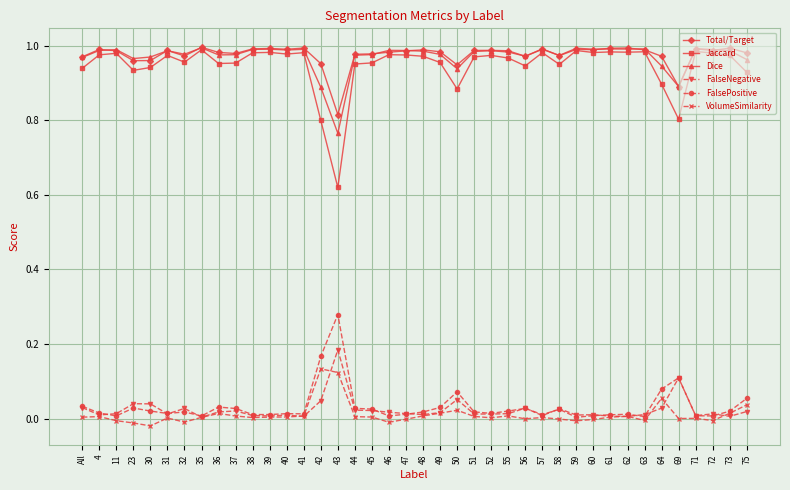

At which label does FalseNegative reach its peak?

43